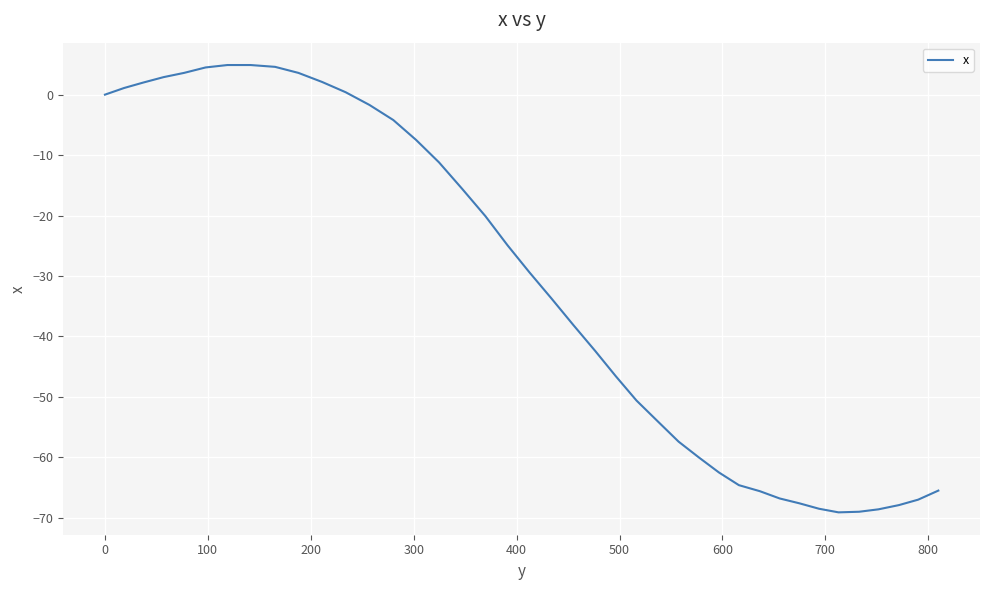

How many lines are shown in the chart?

1